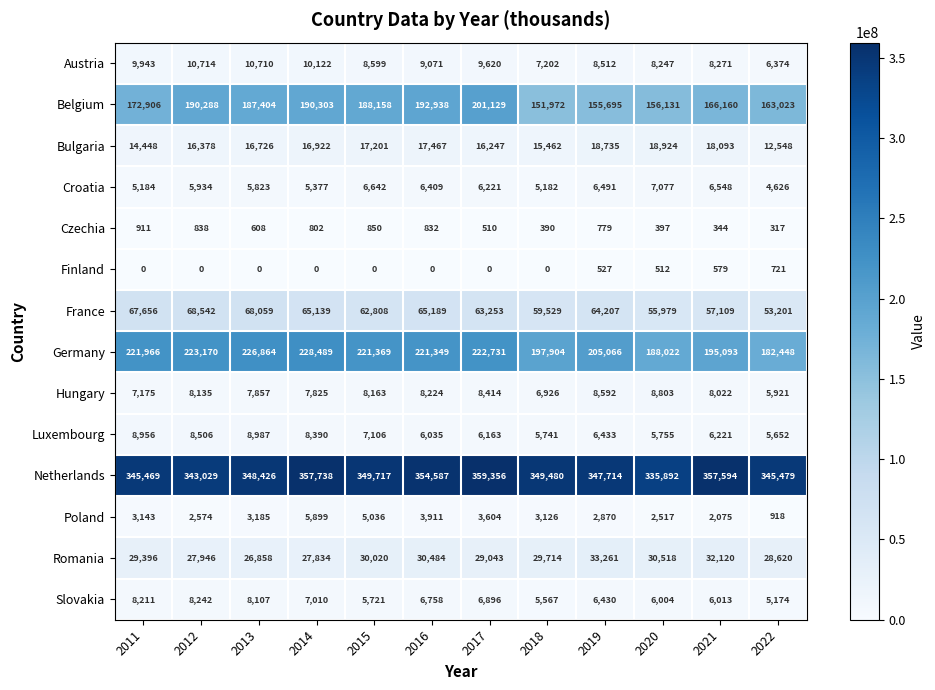

What is the maximum value shown in the chart?

359356000